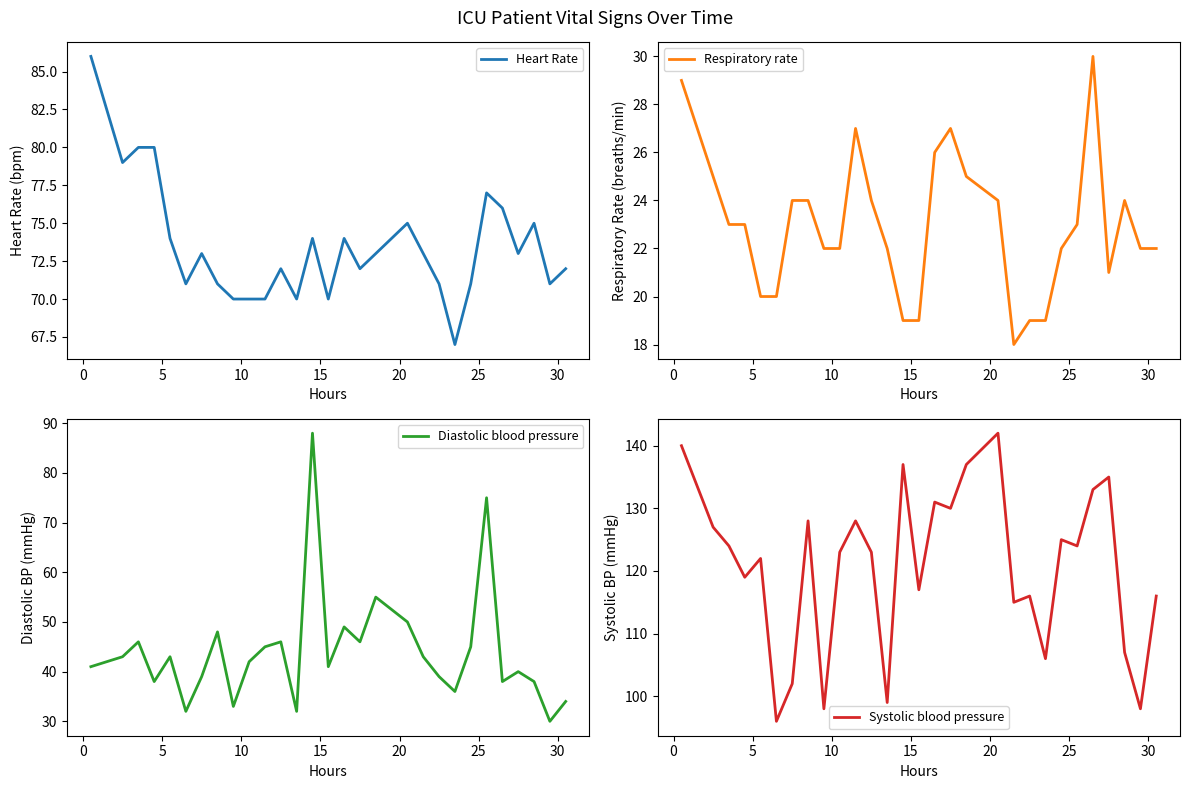

What is the average value of the Diastolic blood pressure series?

44